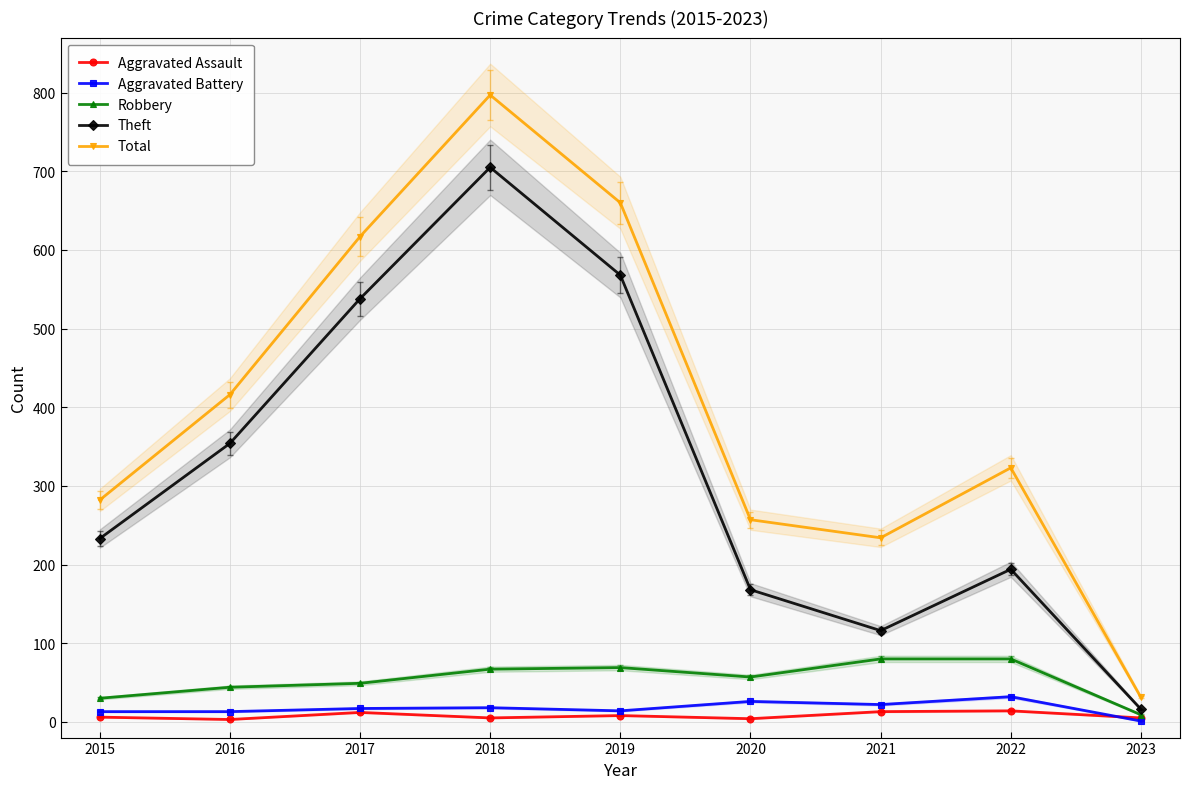

List the labels in order of Aggravated Battery value, largest first.

2022, 2020, 2021, 2018, 2017, 2019, 2015, 2016, 2023